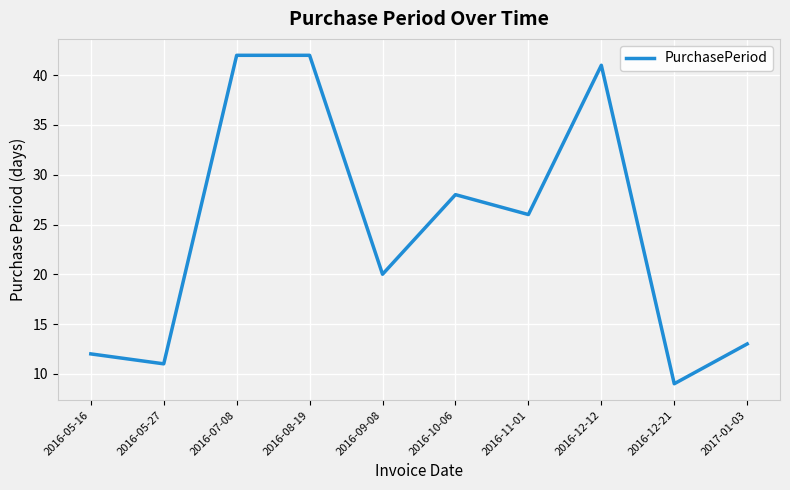

What position from the right is 2016-12-21?

2